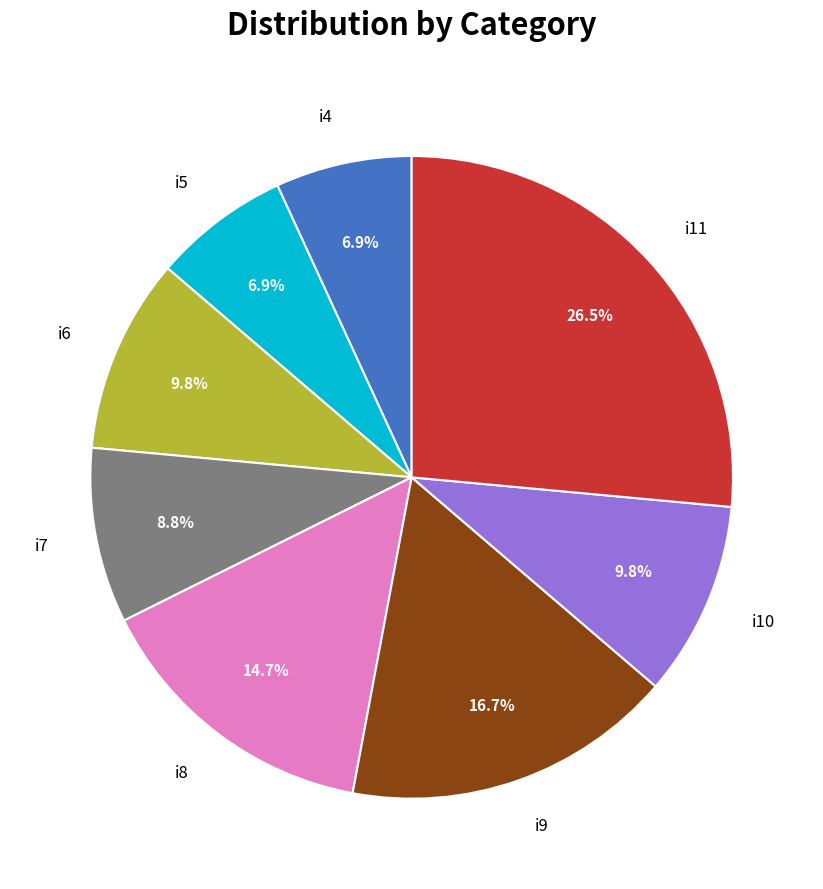

How much of the chart is everything except i4?

93.1%